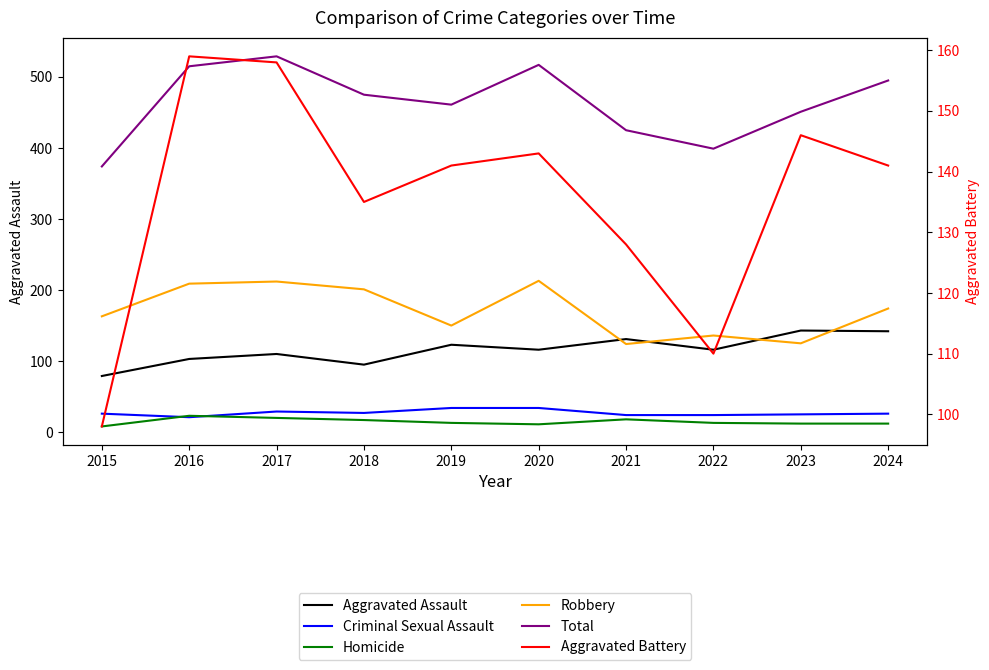

What is the total value across all series at 2018?

950